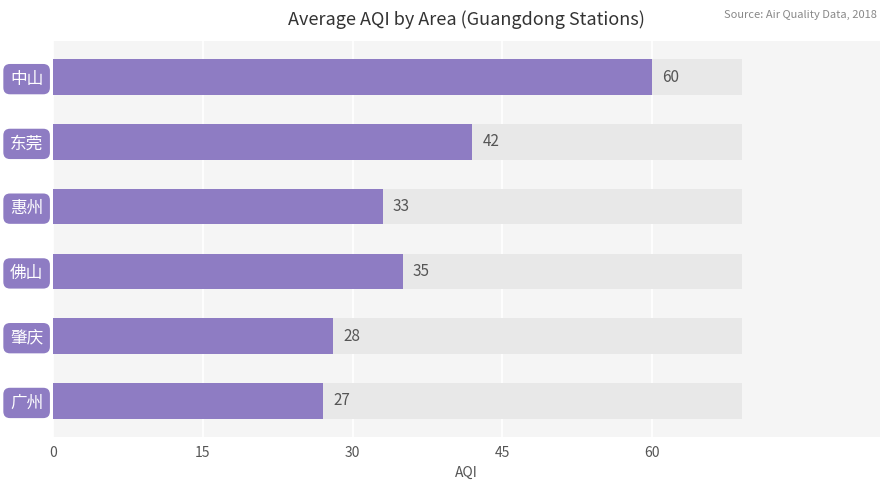

Where does the data first go above 35?

东莞